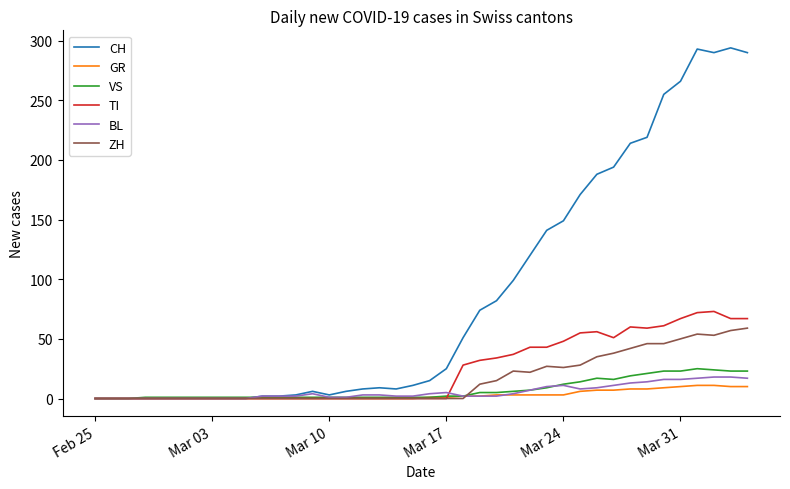

Which series has the largest total across all categories?

CH